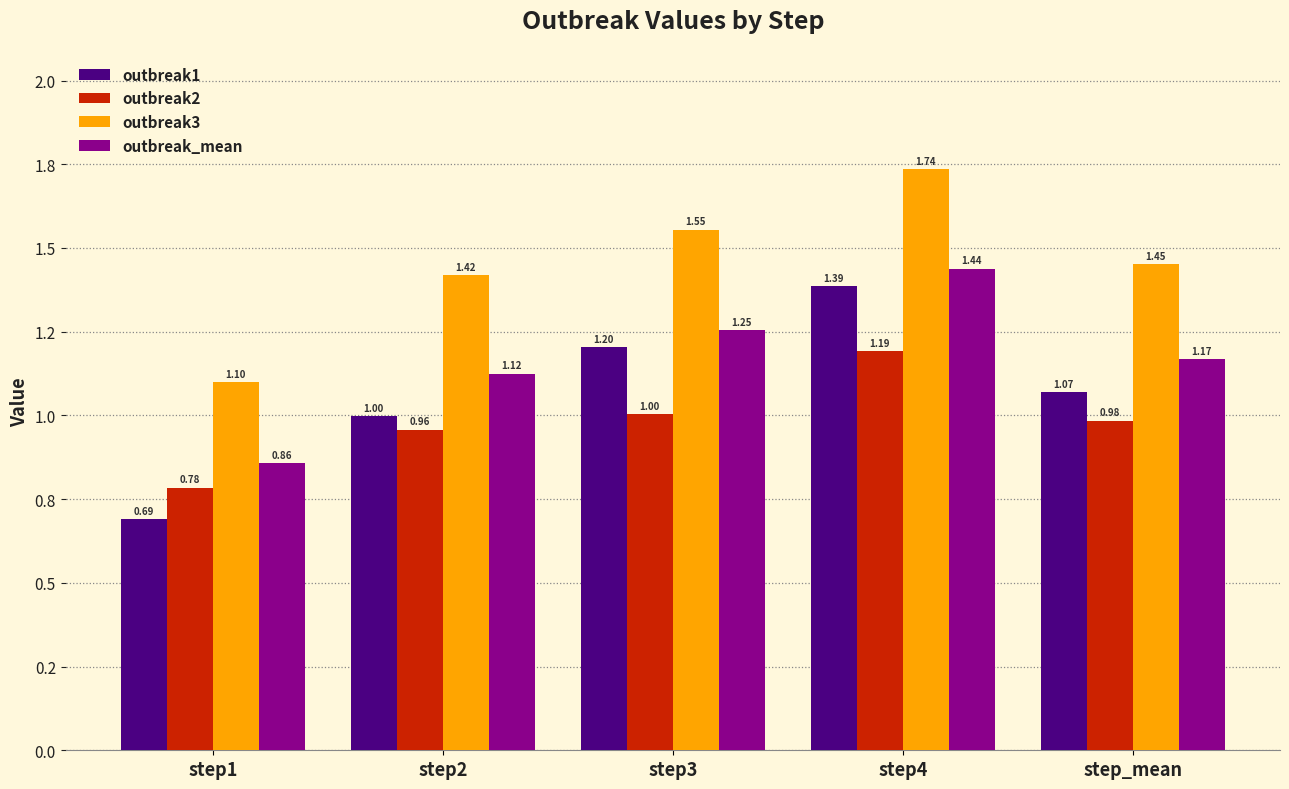

Which category has the lowest value across all series?

step1